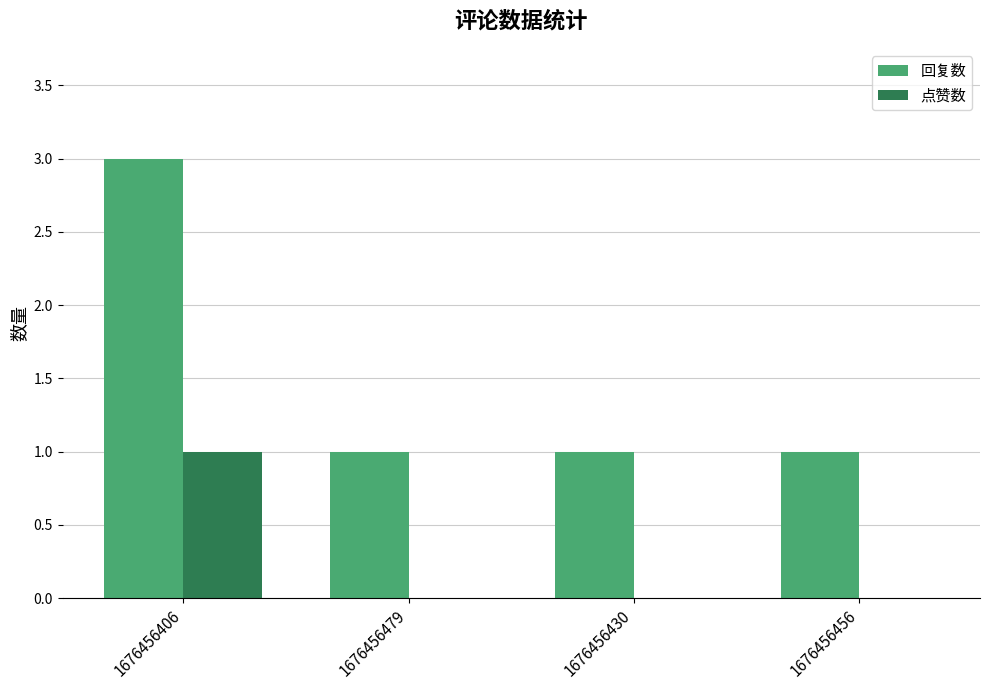

Reading left to right, transcribe all the data shown in this chart.

回复数: 3	1	1	1
点赞数: 1	0	0	0